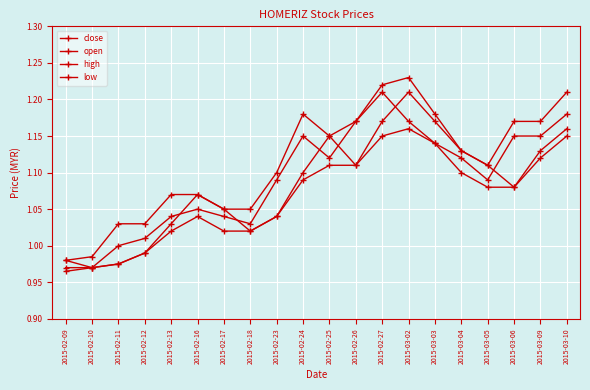

How many interior local peaks does the close series have?

3